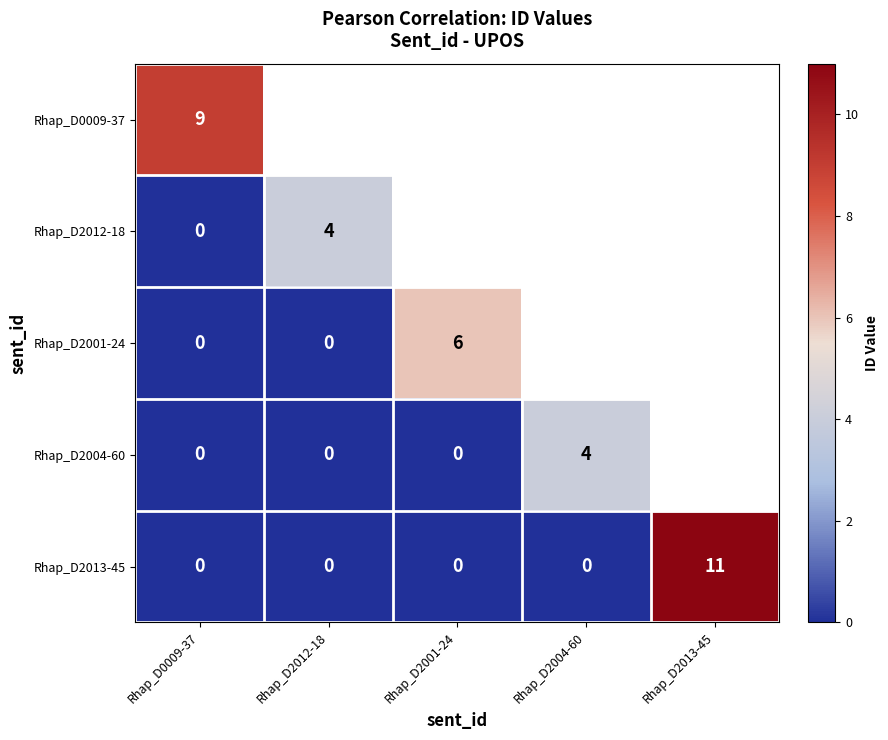

Is it true that Rhap_D2013-45 equals 0 at Rhap_D2004-60?

True